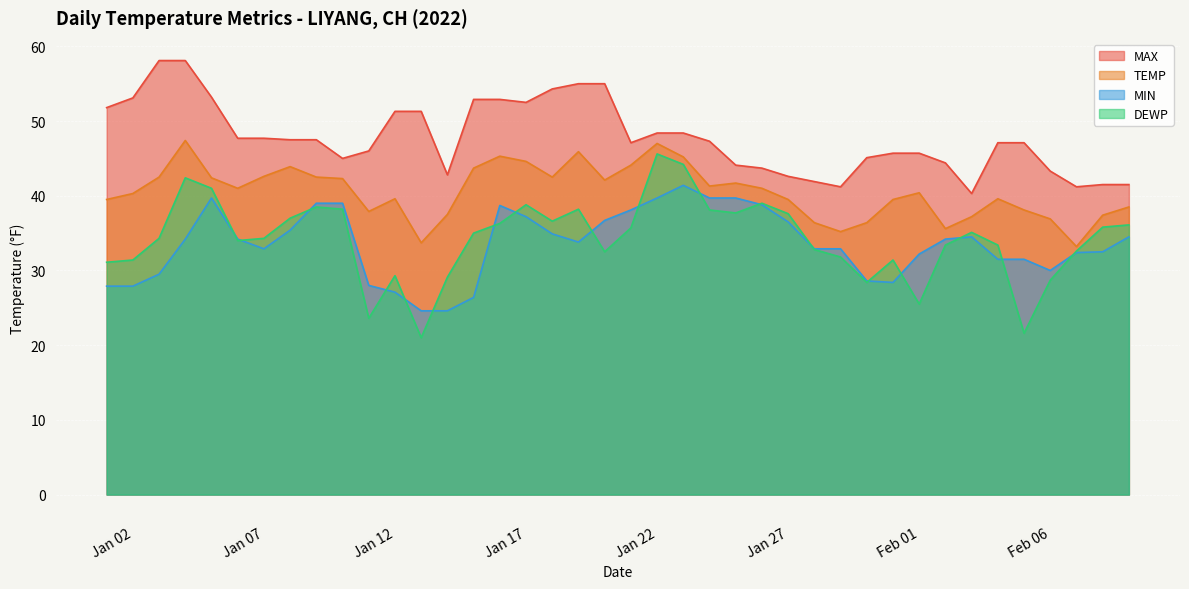

Which series has the largest total across all categories?

MAX